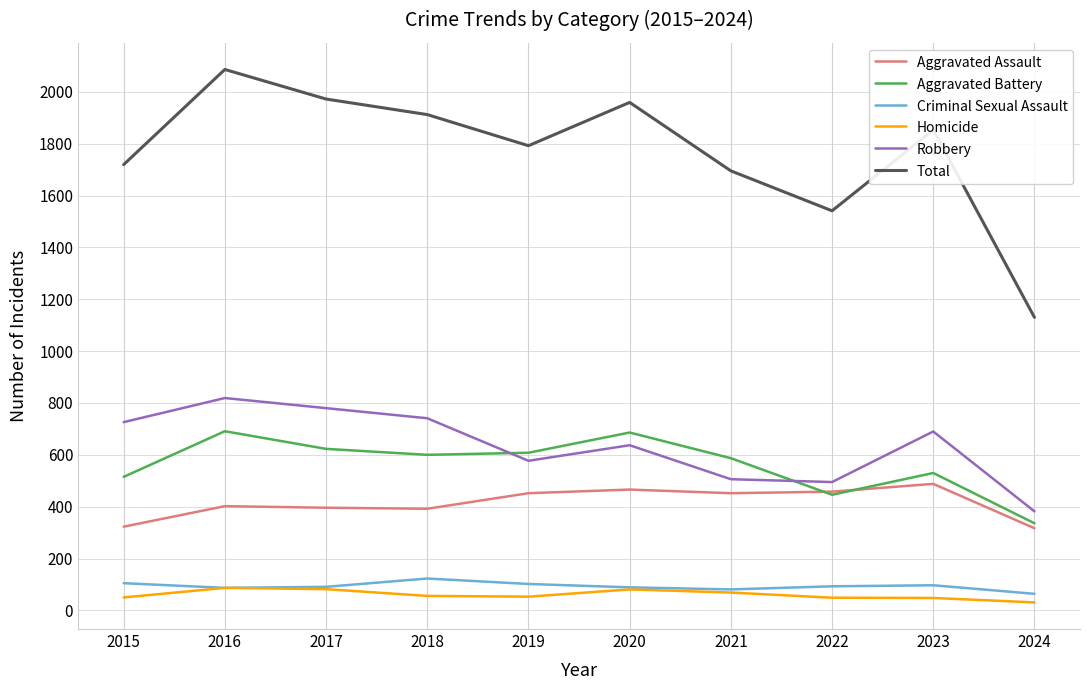

At which category is the sum across all series the highest?

2016